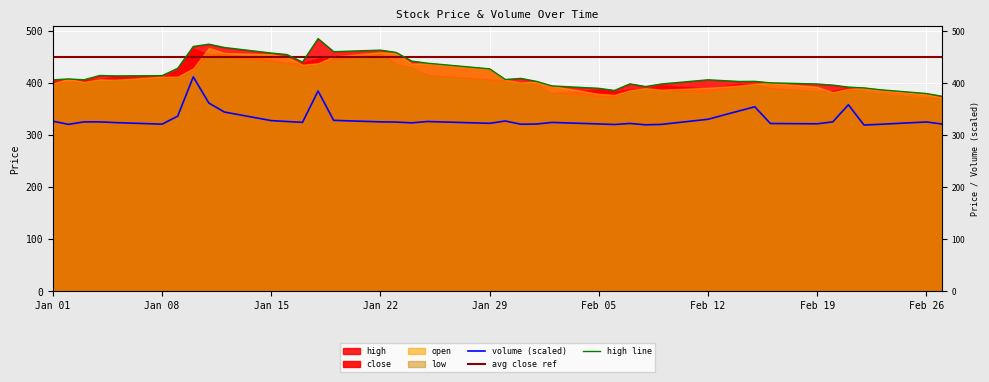

How many lines are shown in the chart?

3